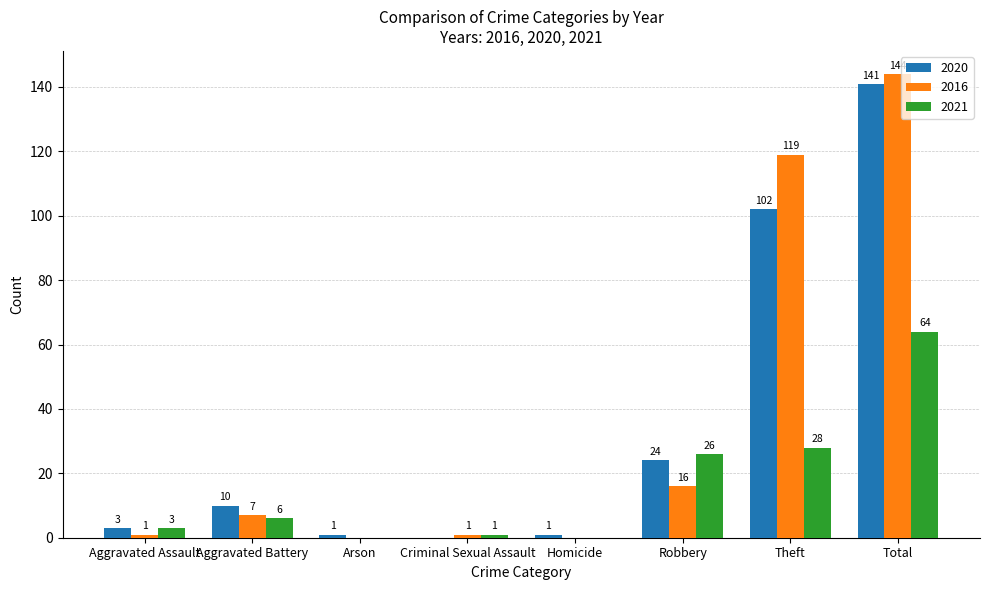

True or false: 2020 has a value of 10 at Aggravated Battery.

True